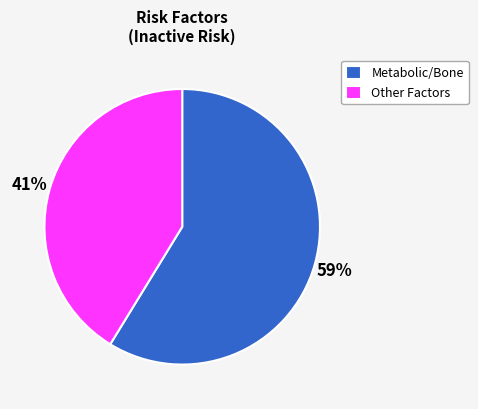

To the nearest percent, what portion does Other Factors represent?

41%